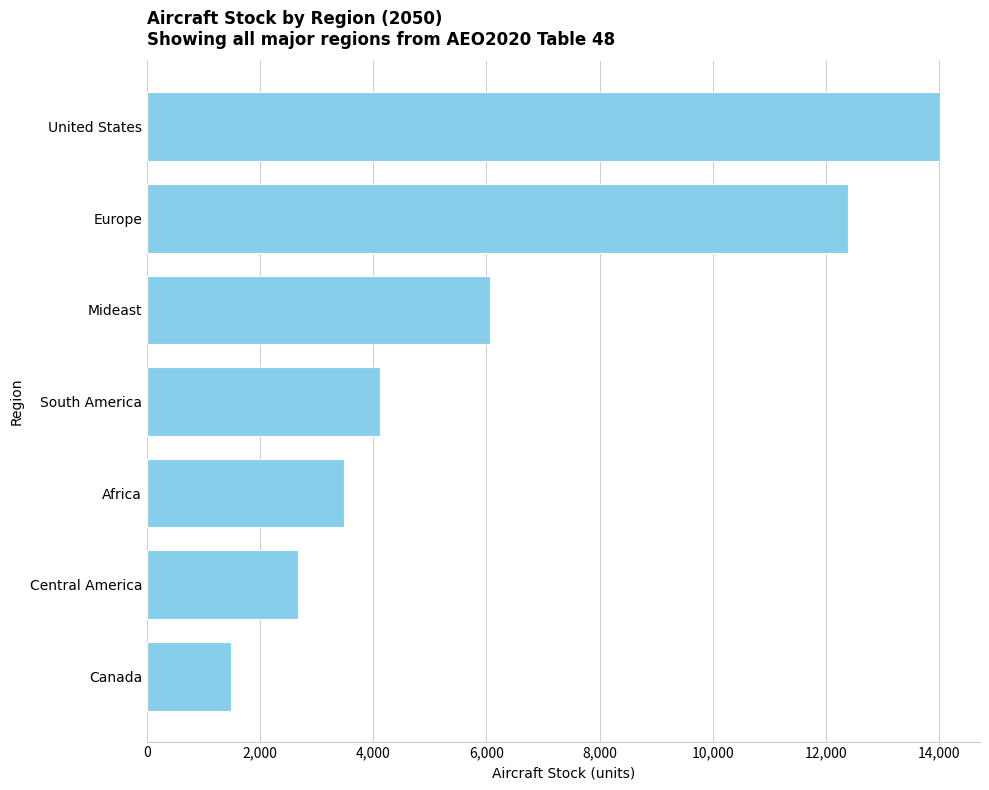

What is the difference between the maximum and minimum values?

12534.7